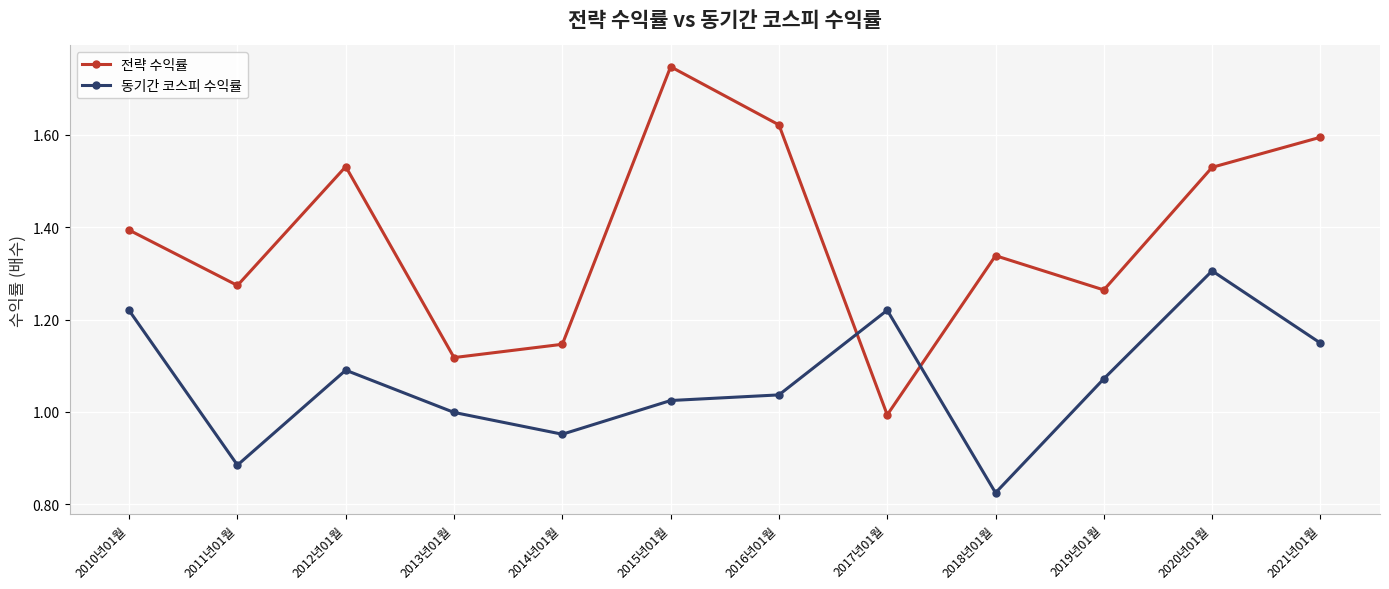

The value of 동기간 코스피 수익률 at 2010년01월 is 0.7. True or false?

False